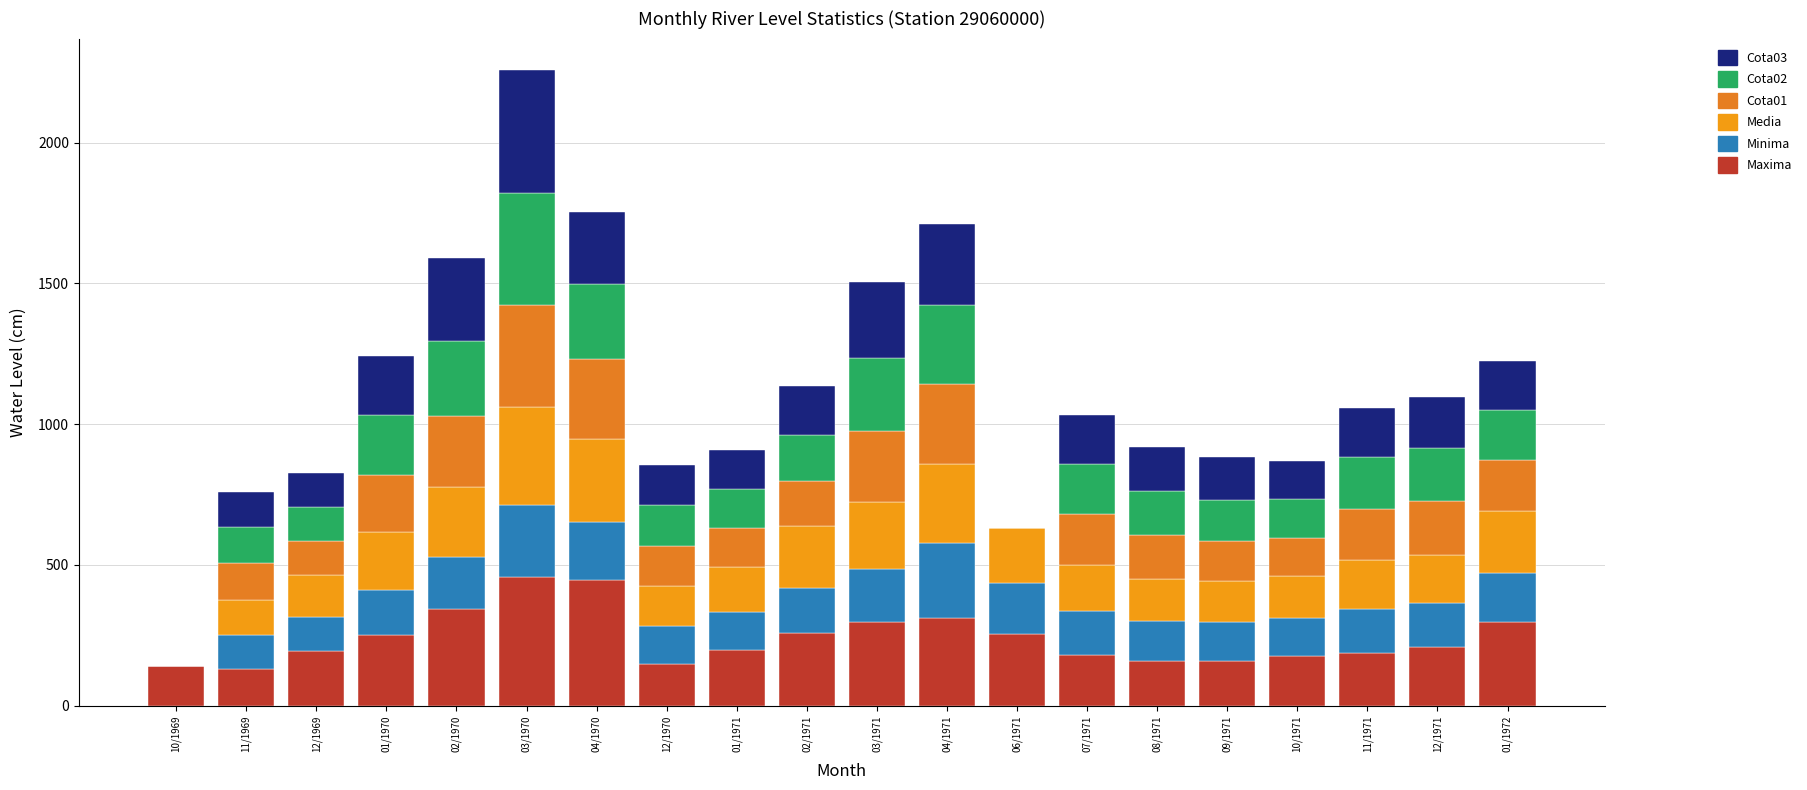

Are the bars grouped side by side (vs. stacked)?

No